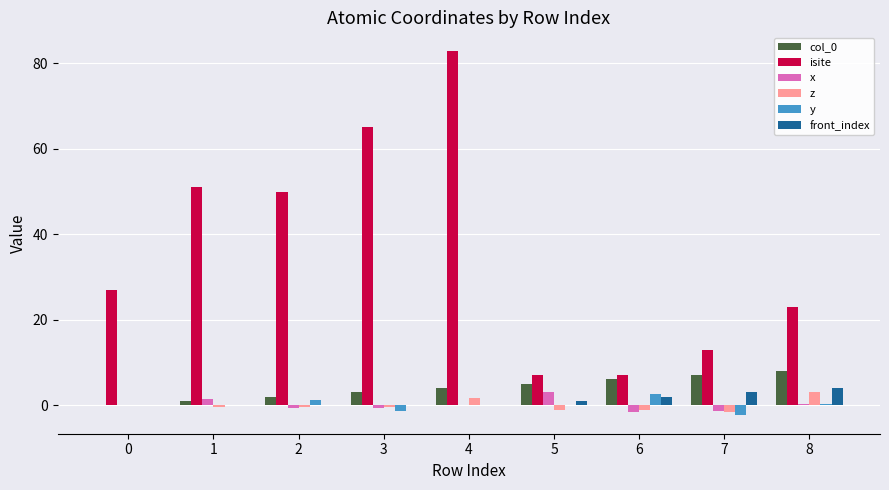

What is the spread (max minus min) of values at 8?

22.8